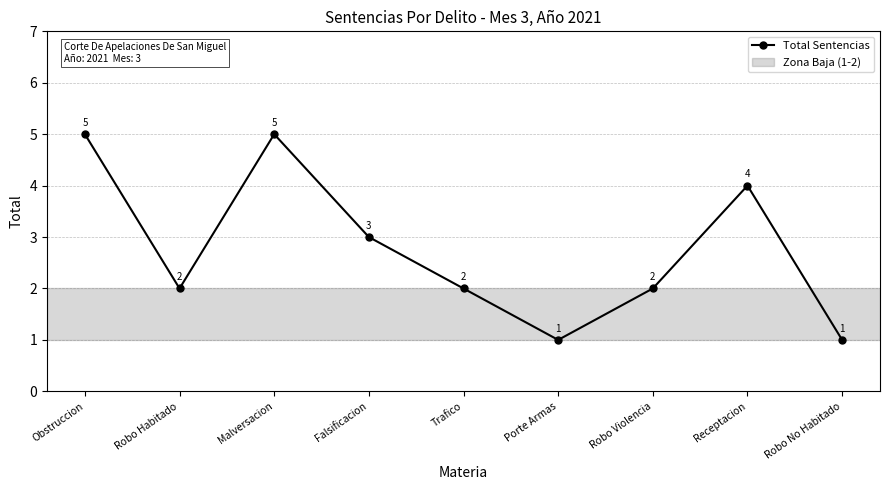

The value at Robo Habitado is 3. True or false?

False